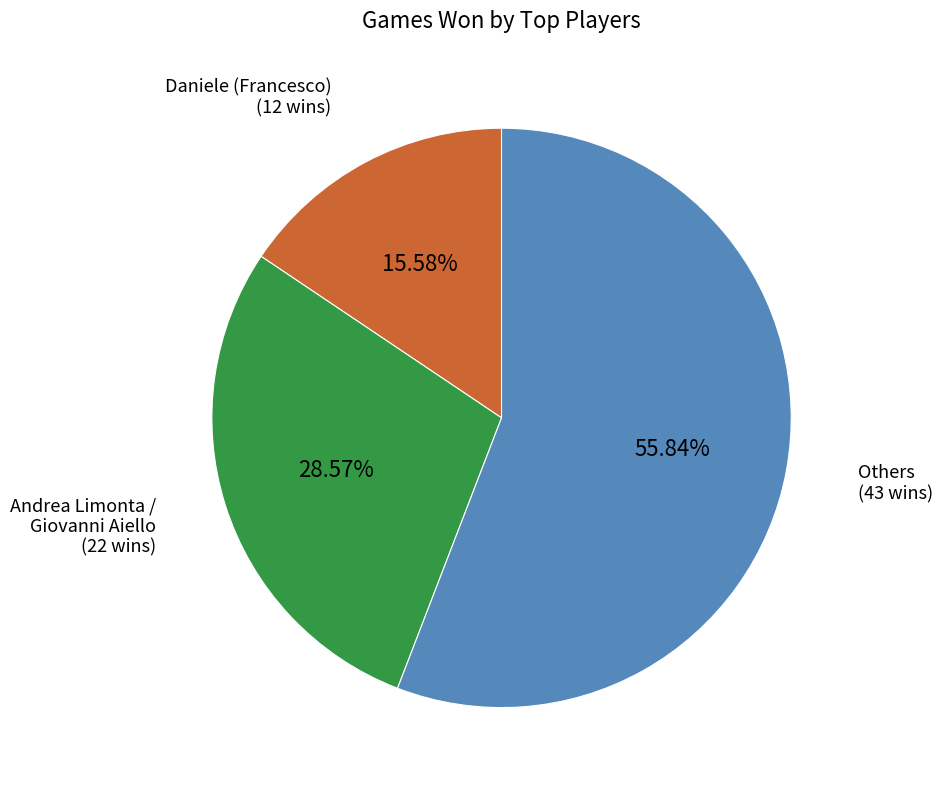

Does any single category account for the majority?

Yes